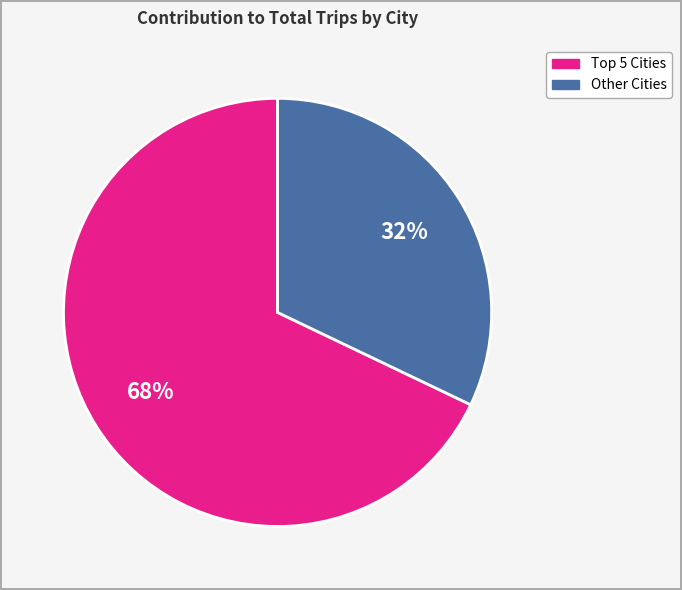

To the nearest percent, what is the difference between the largest and smallest slice percentages?

36%